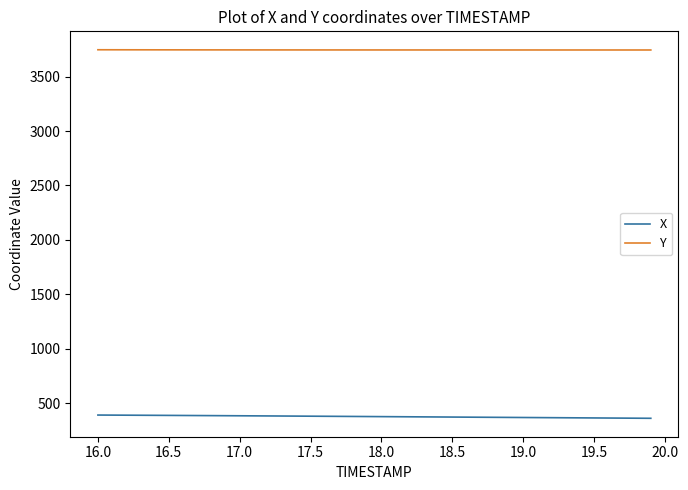

What is the minimum value for X?

363.9